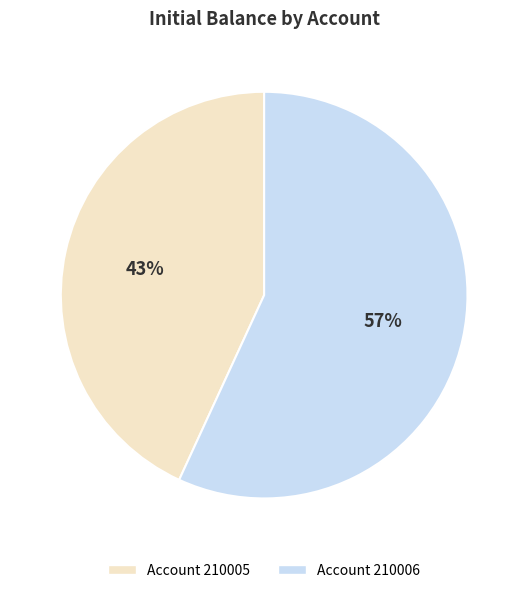

To the nearest percent, what is the difference between the largest and smallest slice percentages?

14%